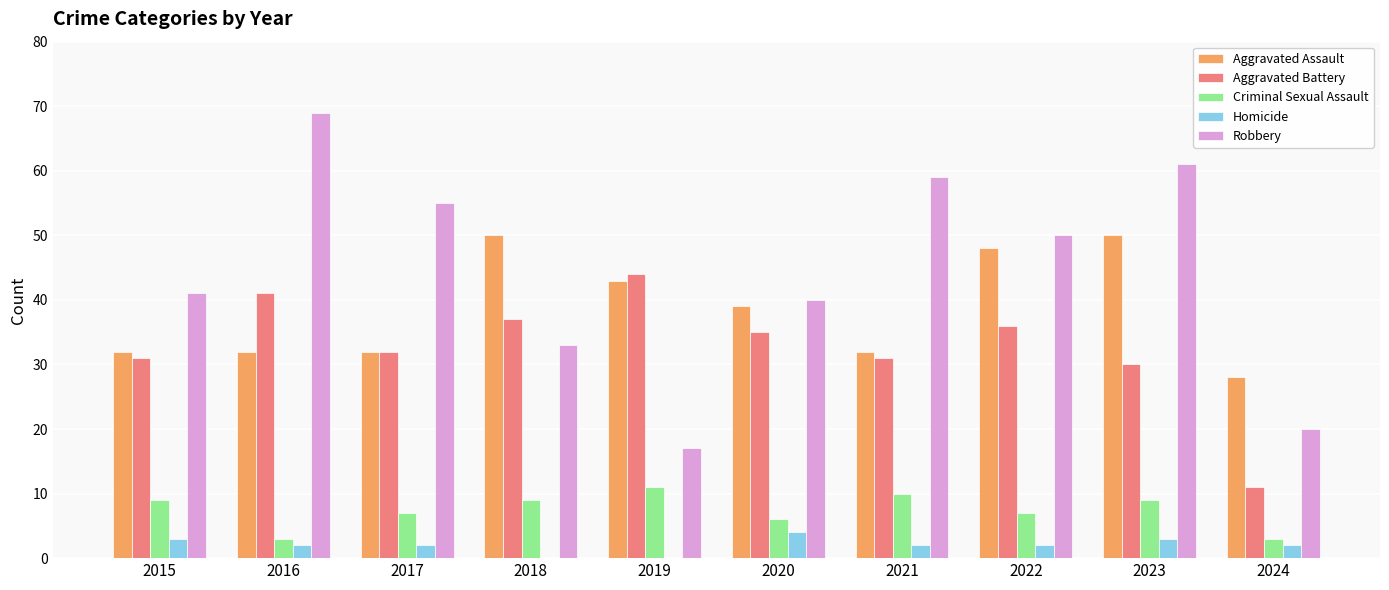

Is it true that Criminal Sexual Assault equals 9 at 2015?

True